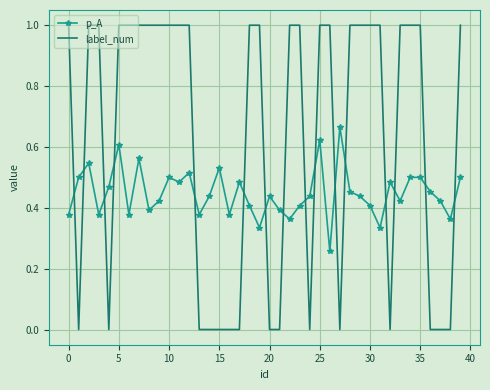

What is the maximum value for label_num?

1.0